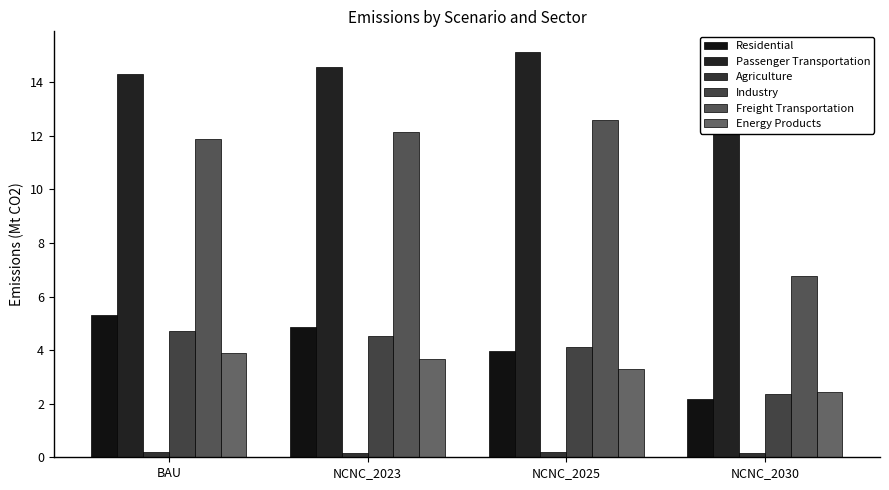

How many bars are there in total?

24